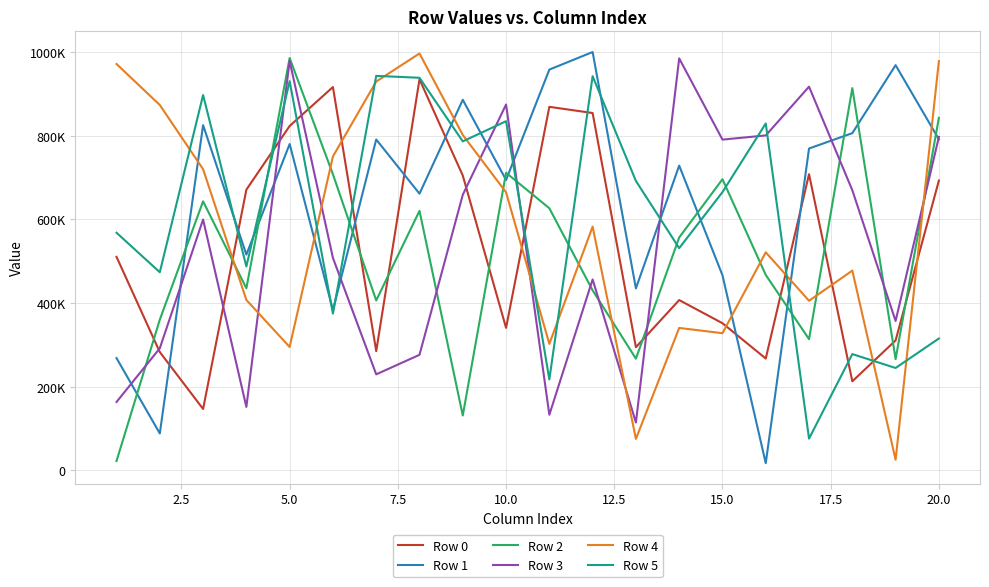

Which series has the largest total across all categories?

Row 1